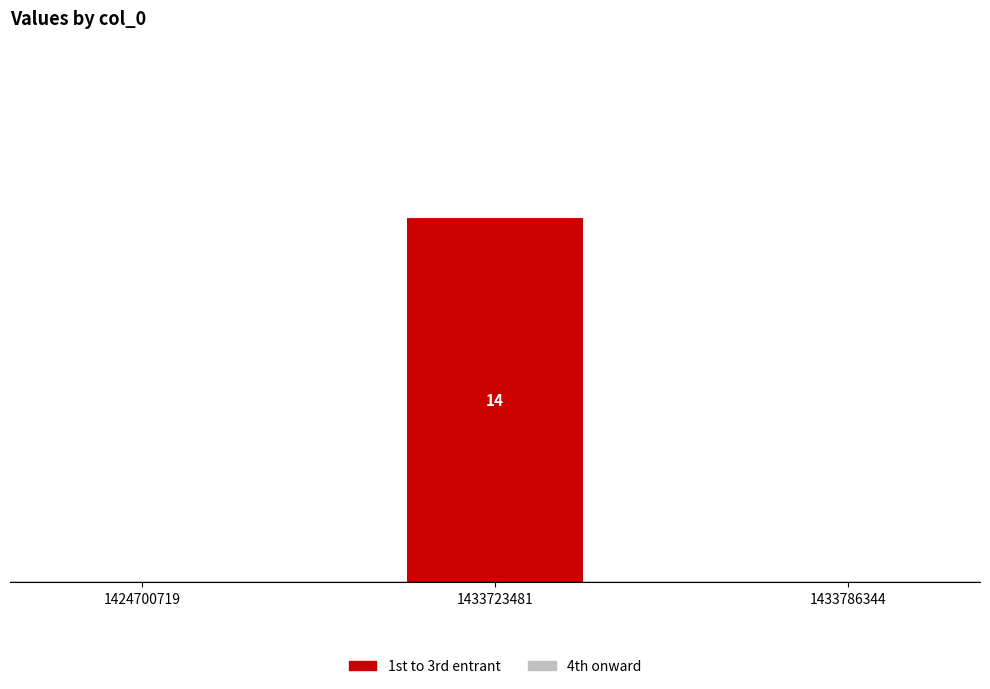

How many distinct data groups are displayed?

2